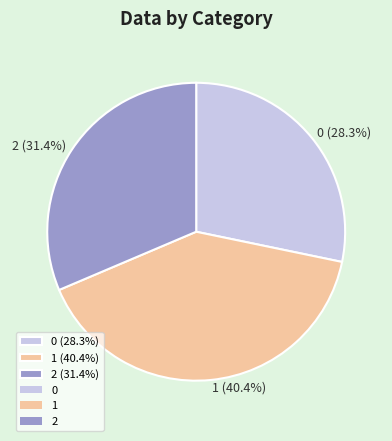

What percentage do 2 and 0 together represent?

59.6%